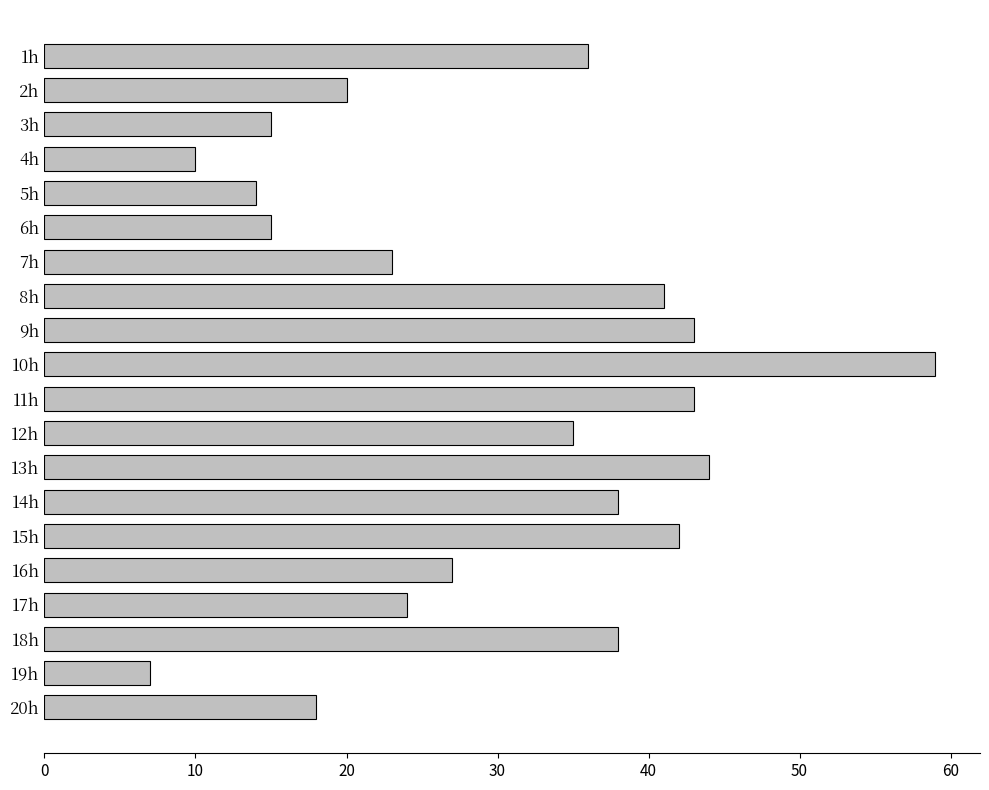

At which category does the chart reach its peak across all series?

10h